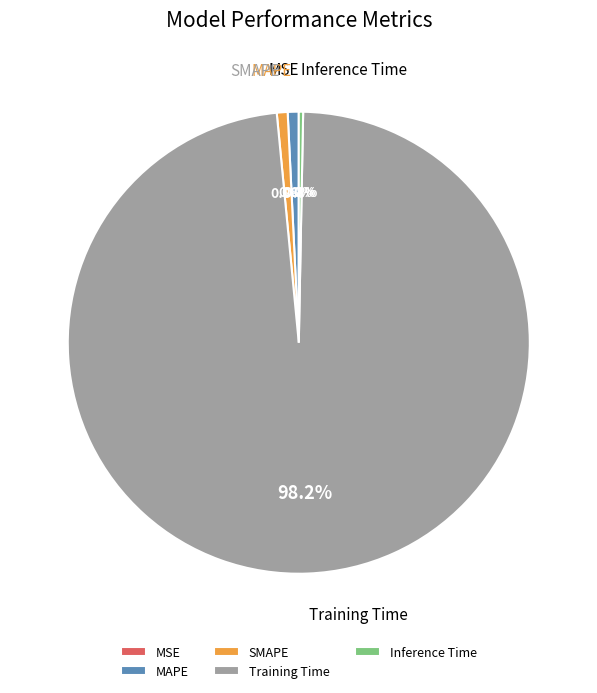

What percentage do Training Time and SMAPE together represent?

98.9%